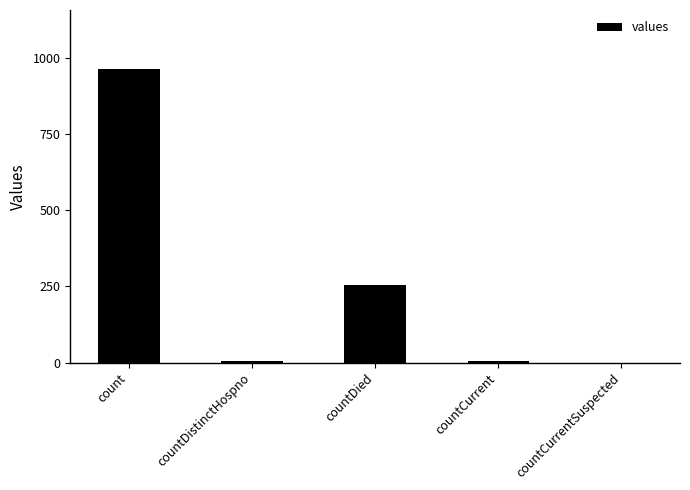

Is it true that the value at countCurrentSuspected is -422?

False